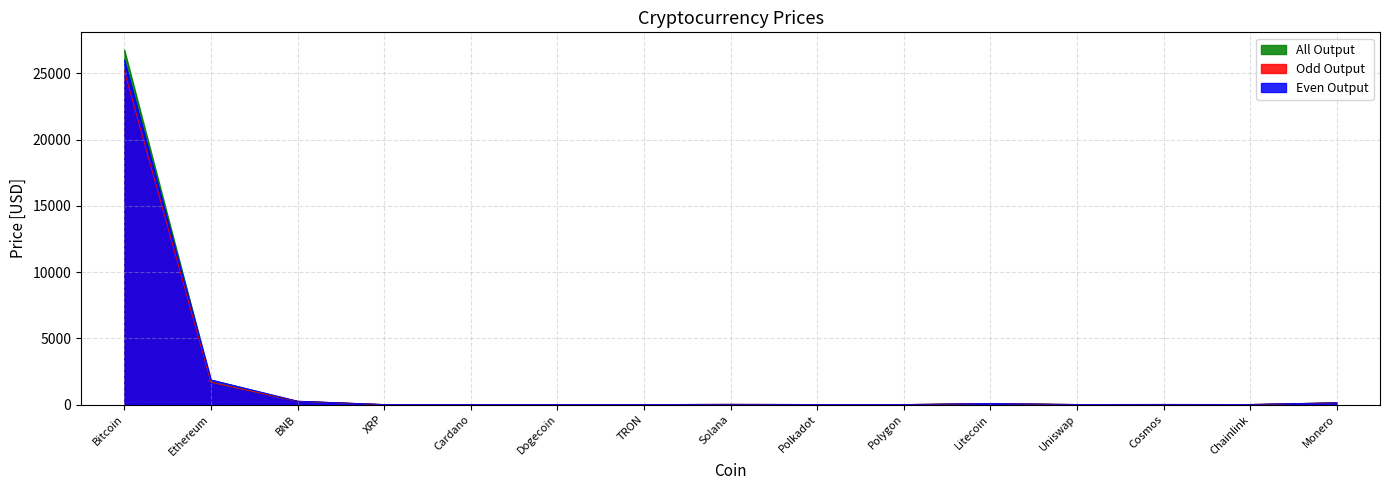

At which category is the sum across all series the highest?

Bitcoin